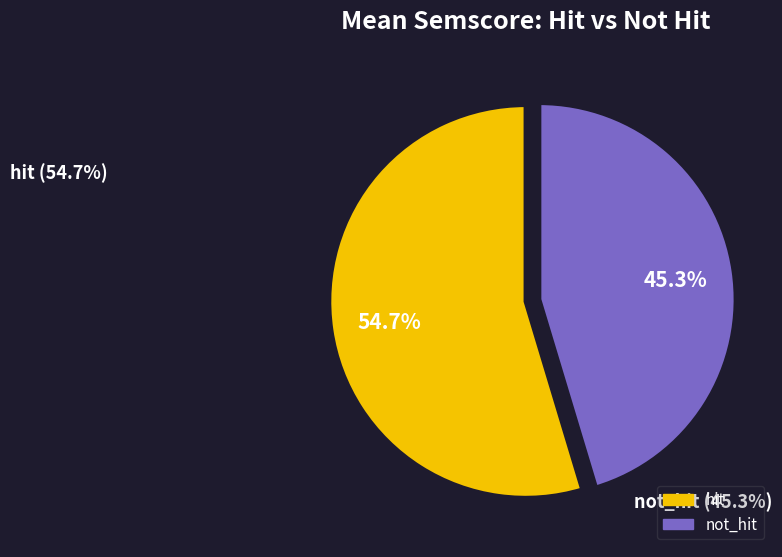

To the nearest percent, what is the average slice percentage?

50%